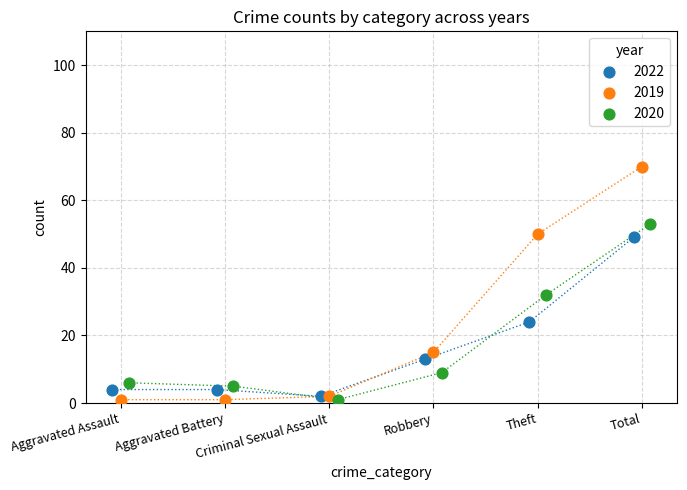

Which series contains the highest Y value?

2019